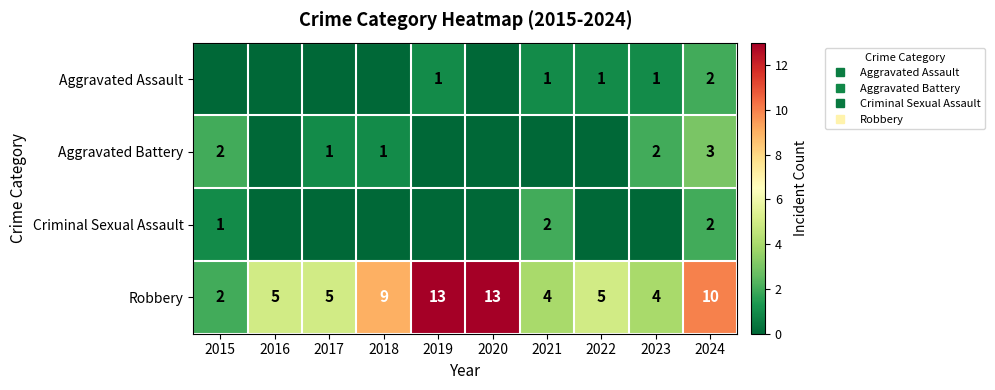

What is the maximum value for Aggravated Assault?

2